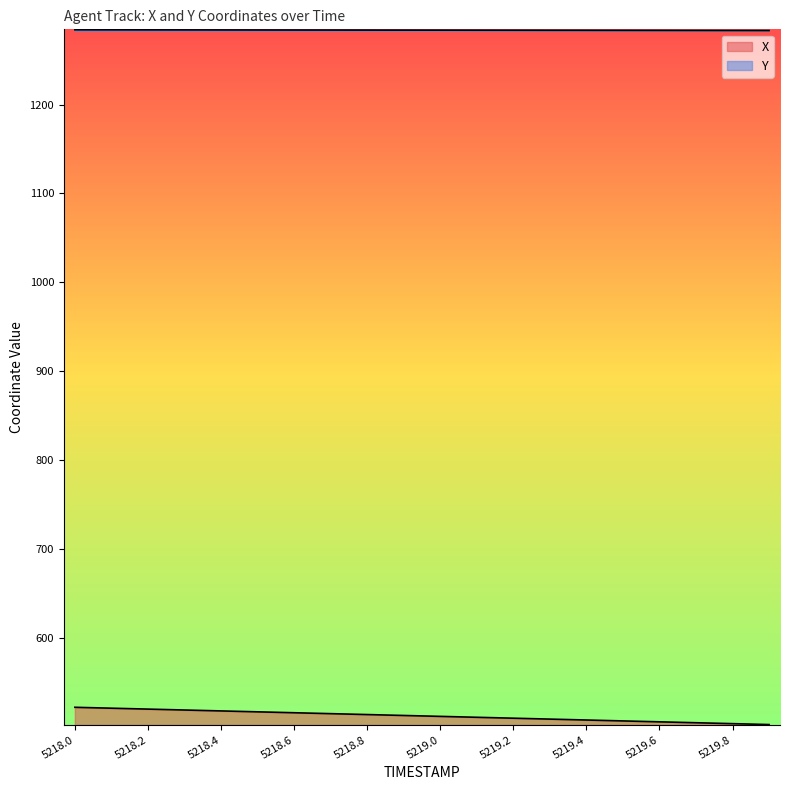

What is the total value across all series at 5219.5?

1790.0